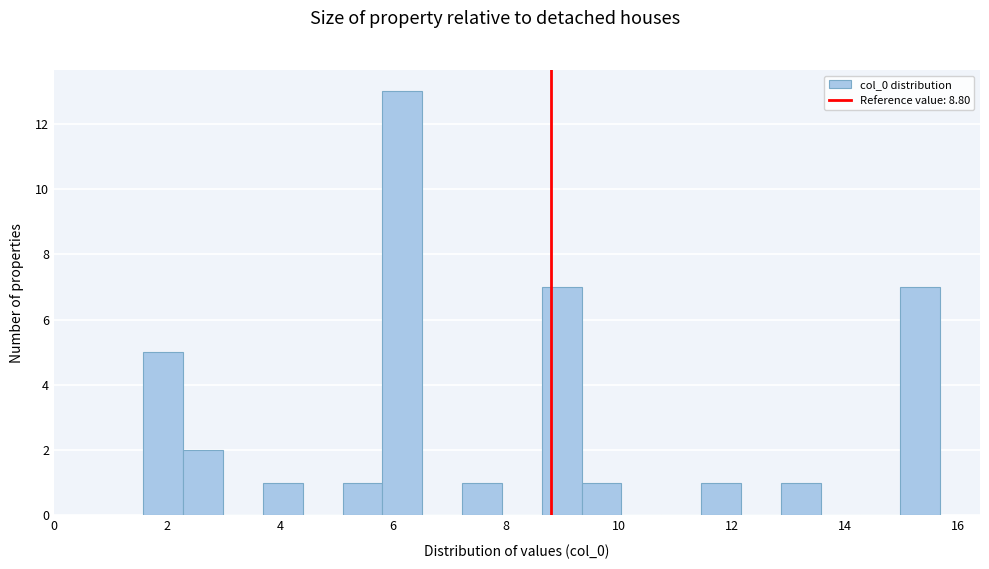

Around what value on the x-axis is the tallest bar? Give the approximate position of its centre, as read against the axis.

6.2